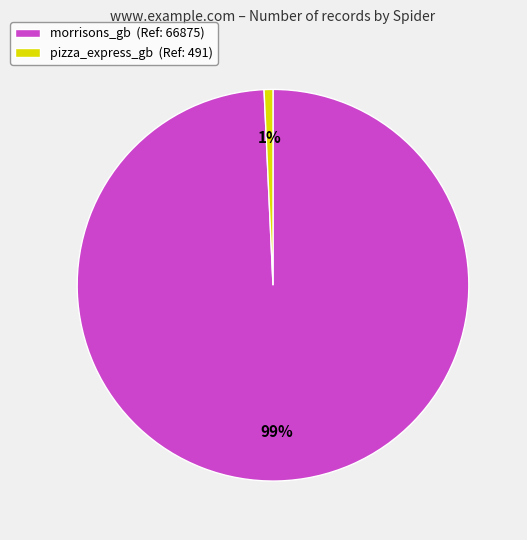

True or false: pizza_express_gb accounts for 1% of the total.

True